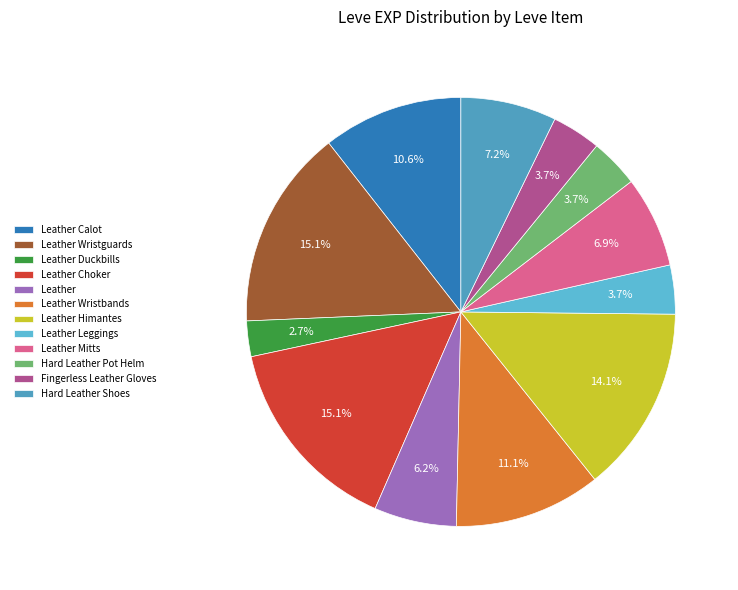

Count the number of slices in the pie.

12